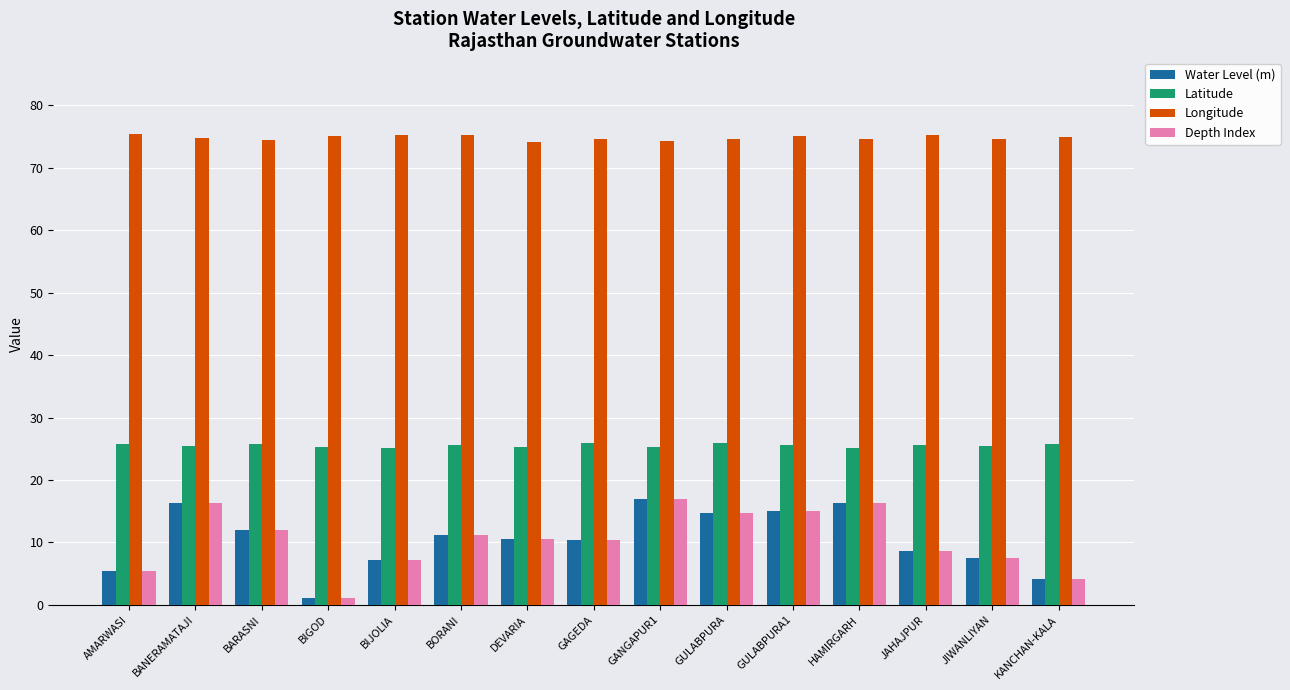

What is the label of the 5th bar from the right?

GULABPURA1